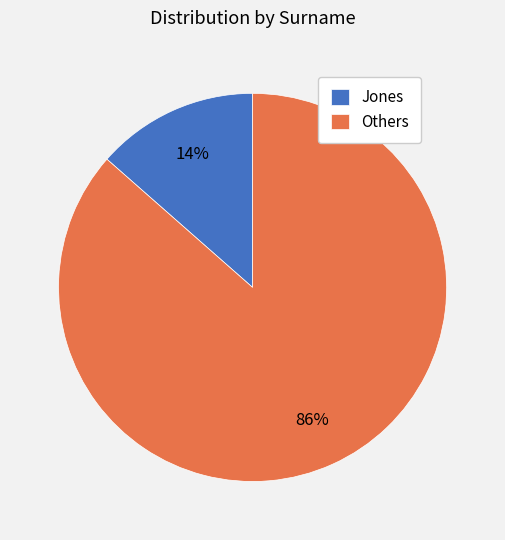

To the nearest percent, what is the average slice percentage?

50%